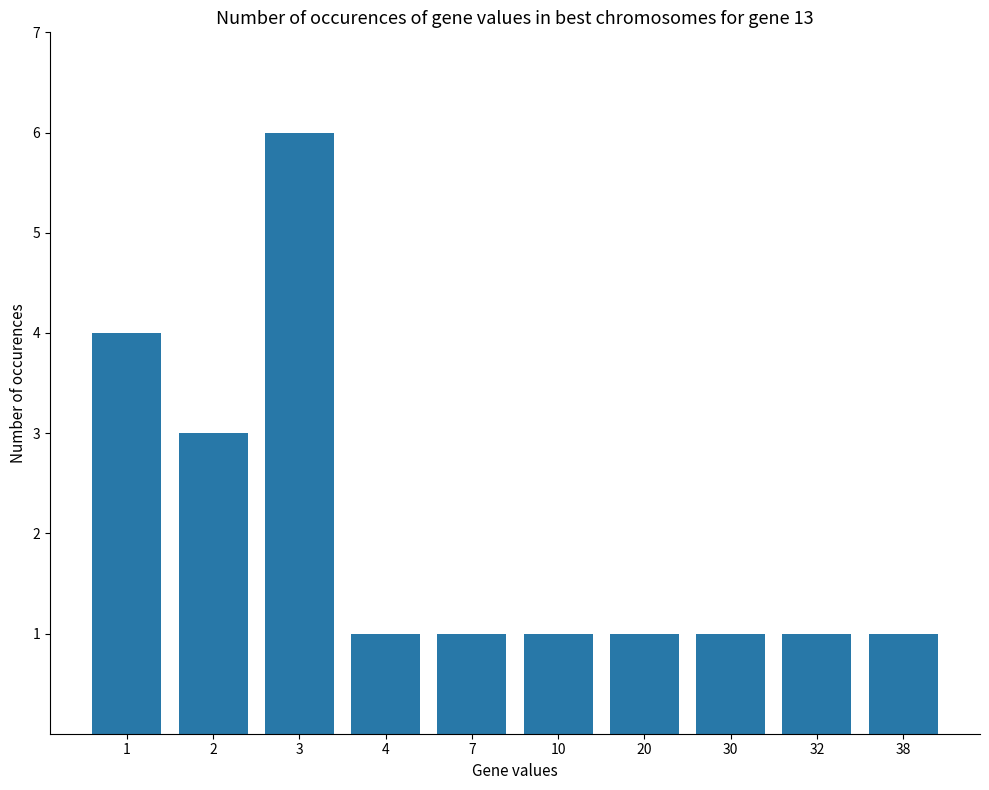

Reading left to right, extract all data points from this chart.

1=4	2=3	3=6	4=1	7=1	10=1	20=1	30=1	32=1	38=1